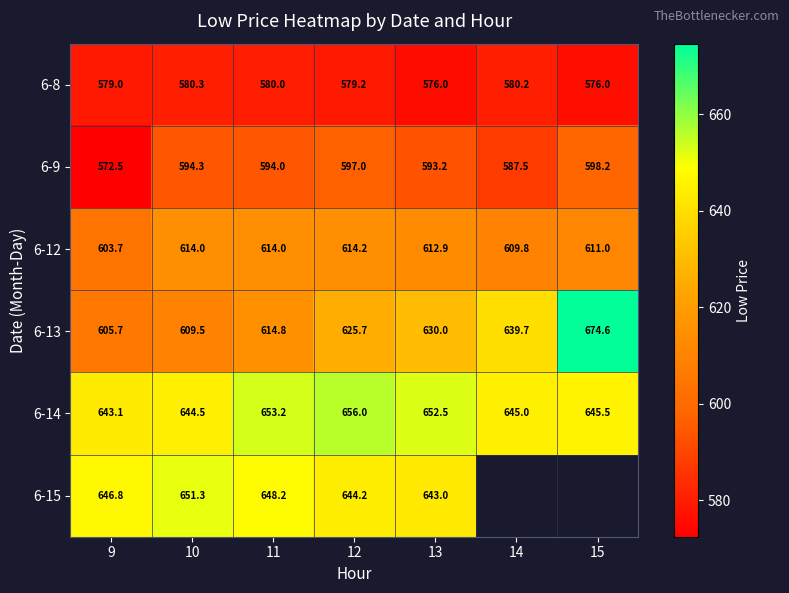

Rank the categories by 6-9 value from lowest to highest.

9, 14, 13, 11, 10, 12, 15